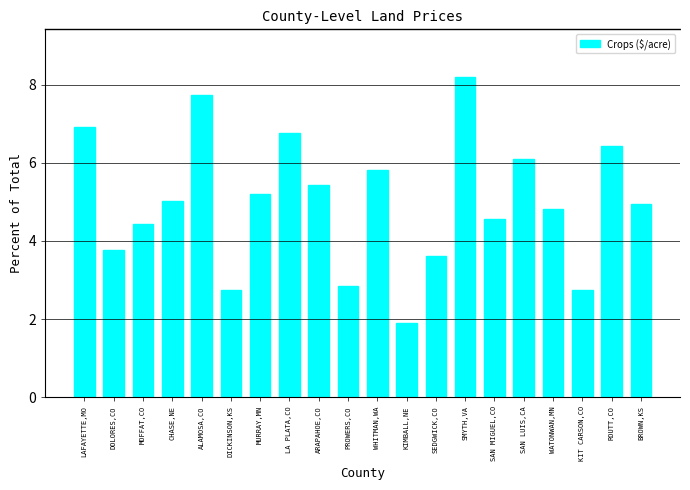

What position from the right is MURRAY,MN?

14